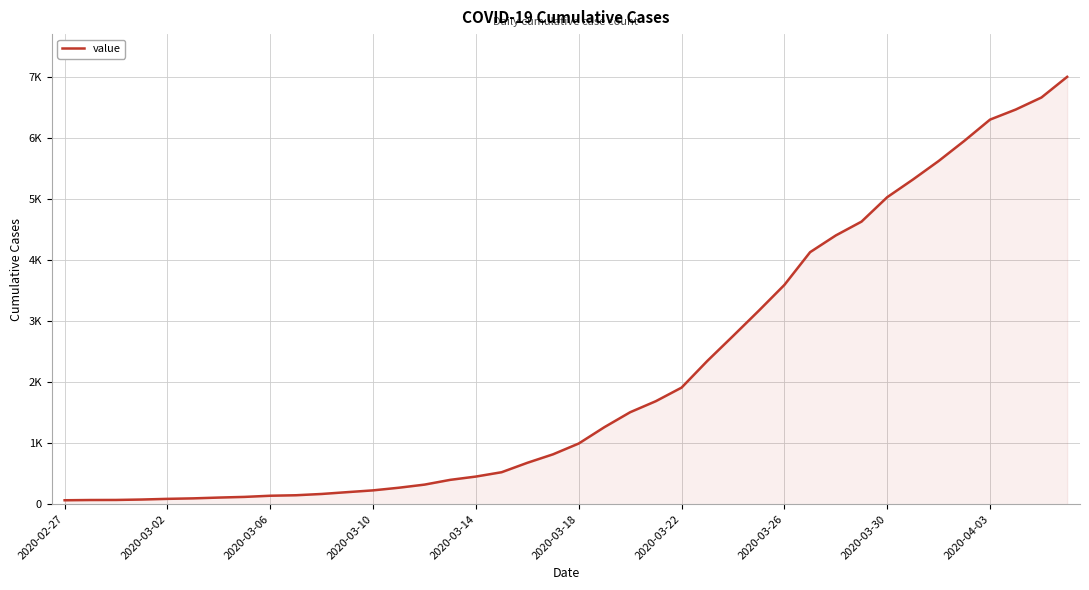

Which label corresponds to the smallest value in the chart?

2020-02-27